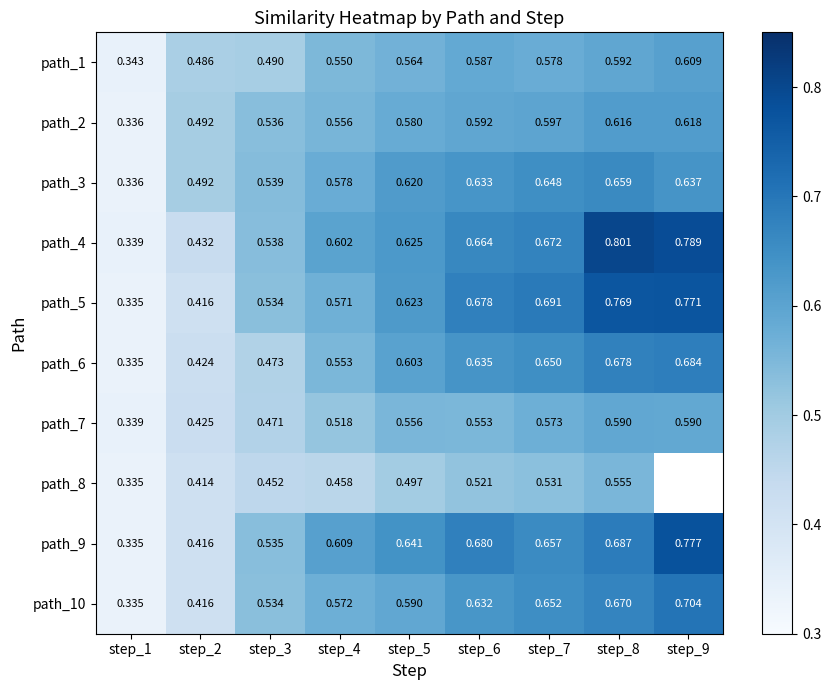

How many path_2 values are between 0 and 1?

9